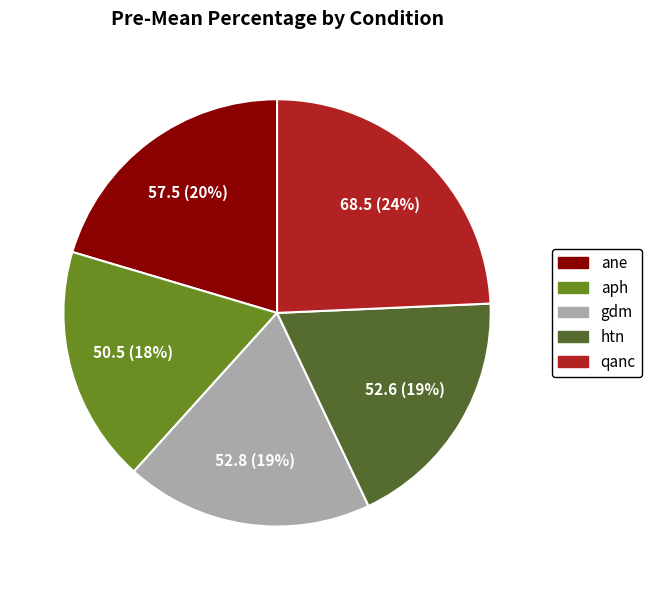

How many segments does this pie chart have?

5